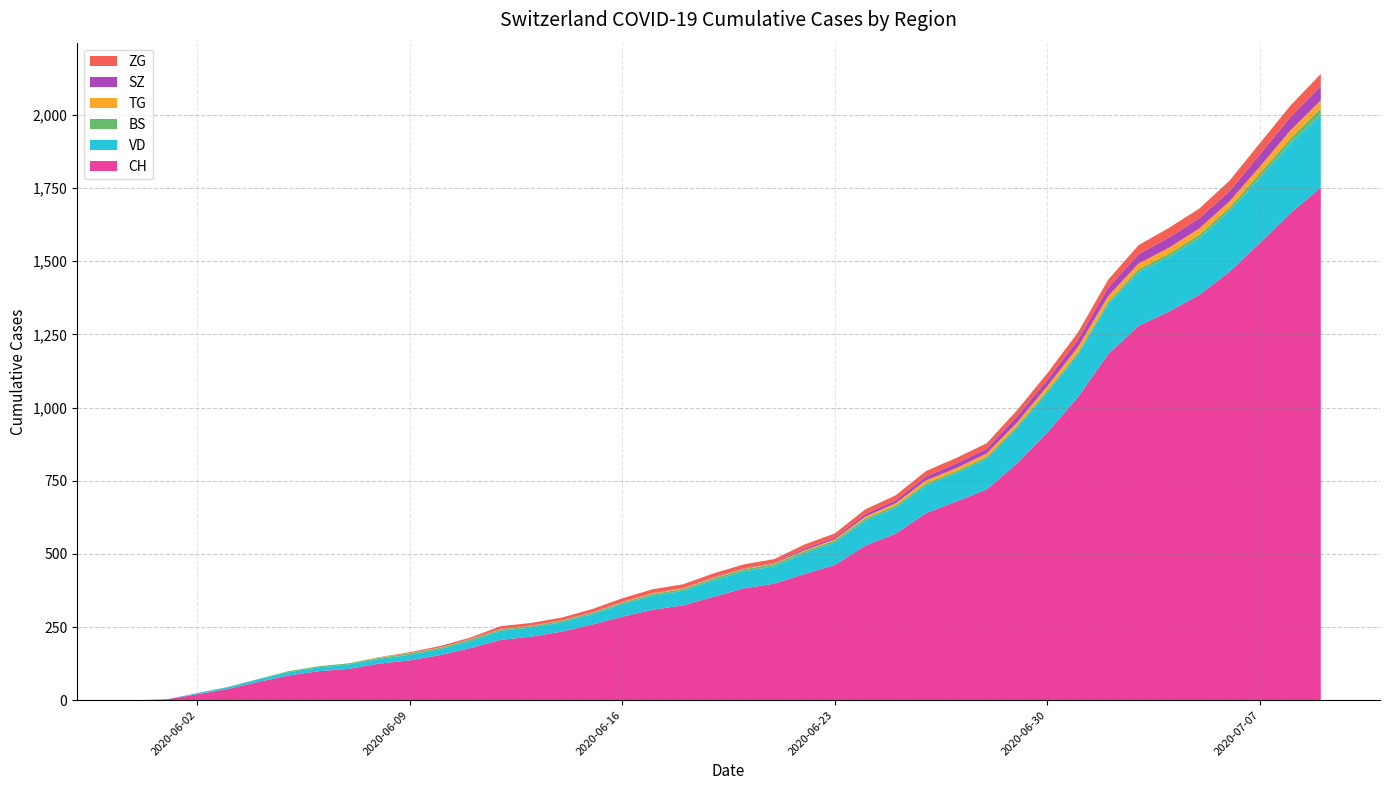

Reading left to right, what are all the values shown in this chart?

CH: 0	3	20	38	62	84	99	107	125	136	154	178	206	217	234	258	285	309	324	353	382	398	431	462	528	569	639	679	720	809	915	1035	1183	1279	1328	1385	1465	1563	1664	1752
VD: 0	0	4	6	9	11	13	15	16	19	20	24	31	31	32	35	43	48	50	56	58	60	71	77	86	89	95	97	105	121	137	146	171	184	187	194	207	223	238	250
BS: 0	0	0	1	1	4	4	4	4	5	5	5	5	5	5	5	5	6	6	7	7	7	7	7	7	7	7	7	7	7	7	7	8	10	11	12	12	15	18	21
TG: 0	0	0	0	0	0	0	0	1	1	1	1	1	1	1	1	2	2	2	2	2	2	3	4	6	8	10	10	11	12	15	18	19	19	20	21	21	23	27	27
SZ: 0	0	0	0	0	0	0	0	0	0	0	1	1	1	1	1	1	1	1	2	2	2	6	6	9	10	13	16	16	21	21	25	29	32	35	35	35	42	46	49
ZG: 0	0	0	0	0	0	0	0	1	3	5	5	9	9	9	11	12	13	13	13	13	13	14	14	16	17	19	19	19	21	23	25	27	31	33	33	36	38	39	41